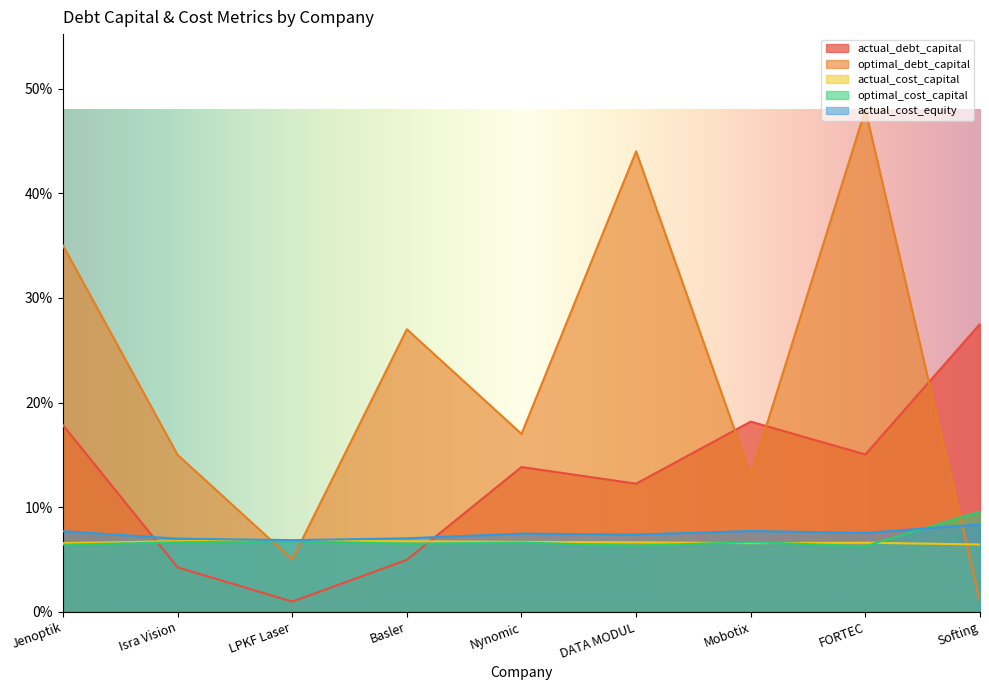

Where do actual_debt_capital and actual_cost_equity first cross each other?

Jenoptik and Isra Vision